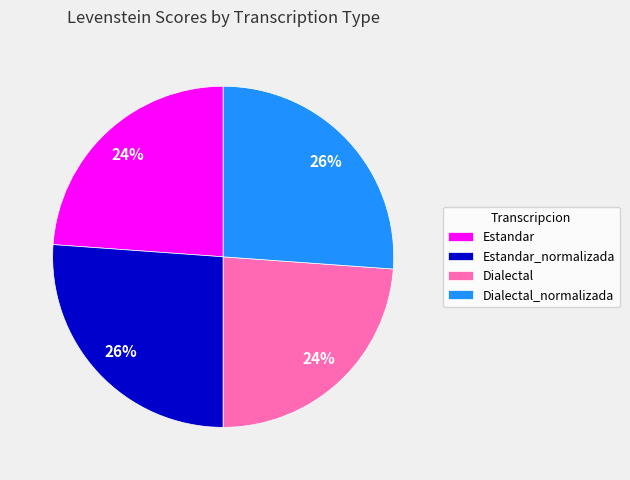

True or false: Estandar_normalizada accounts for 26% of the total.

True